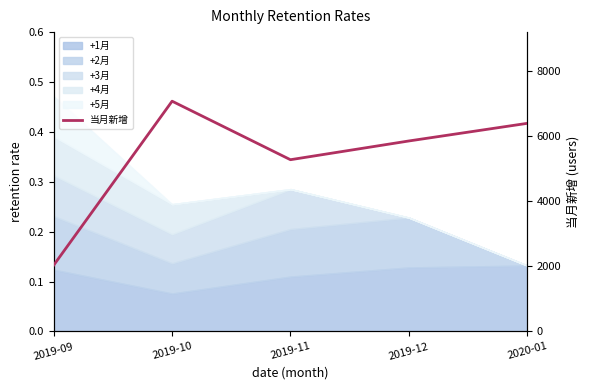

The chart shows a value of 2042 at 2019-09. True or false?

True